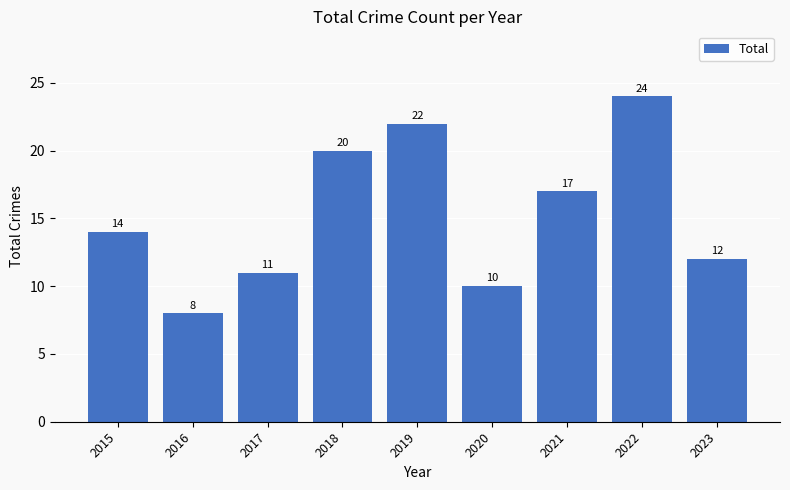

What is the sum of all values?

138